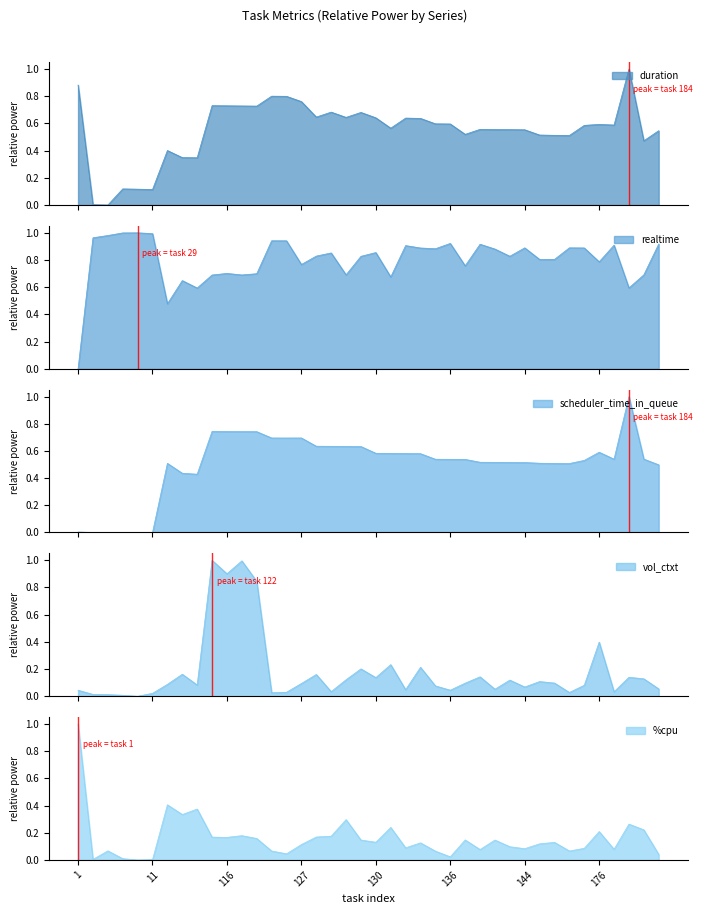

Count the number of data series in this chart.

5